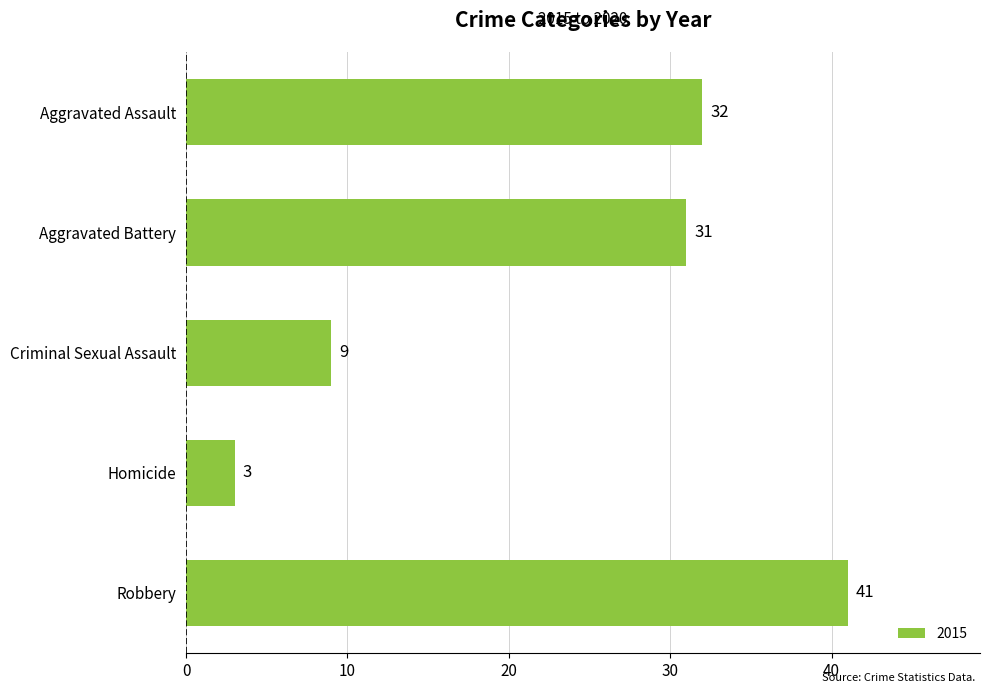

What position from the top is Robbery?

5